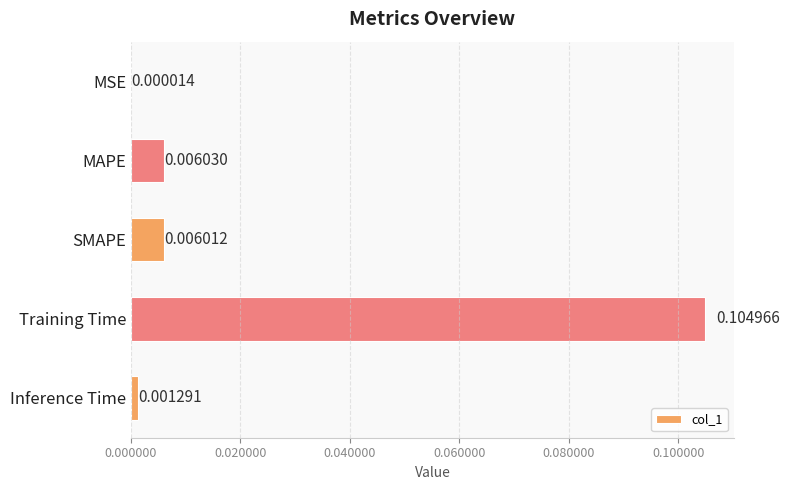

Which category has the highest value across all series?

Training Time